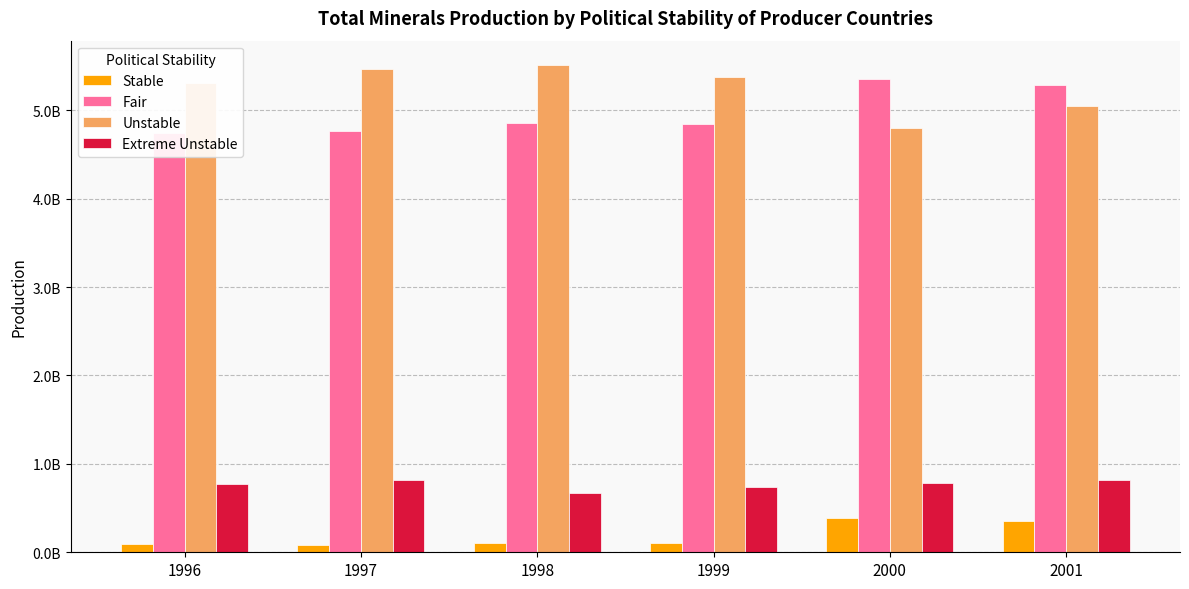

At which label does Stable first exceed 104409254?

2000